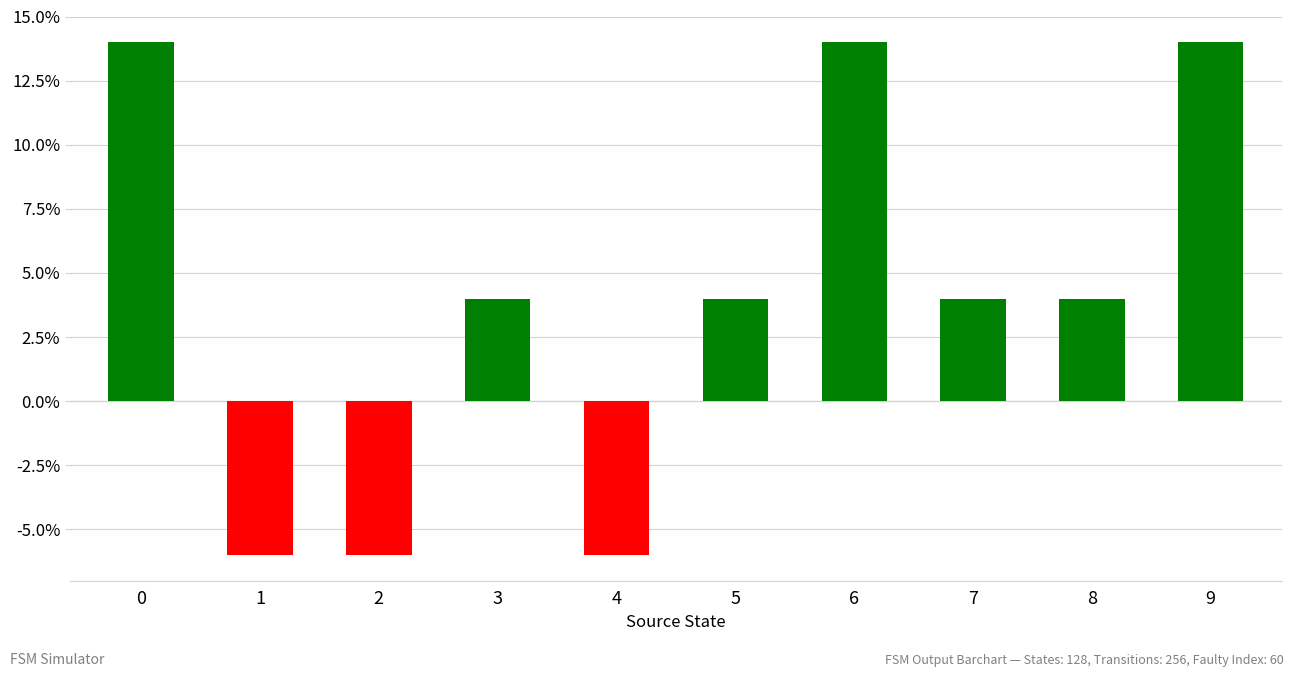

What is the value of the 6th bar from the left?

4